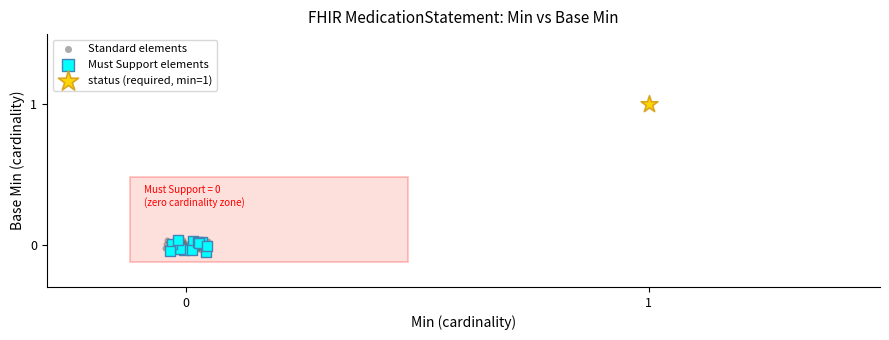

What are all the series names shown in the legend?

Standard elements, Must Support elements, status (required, min=1)